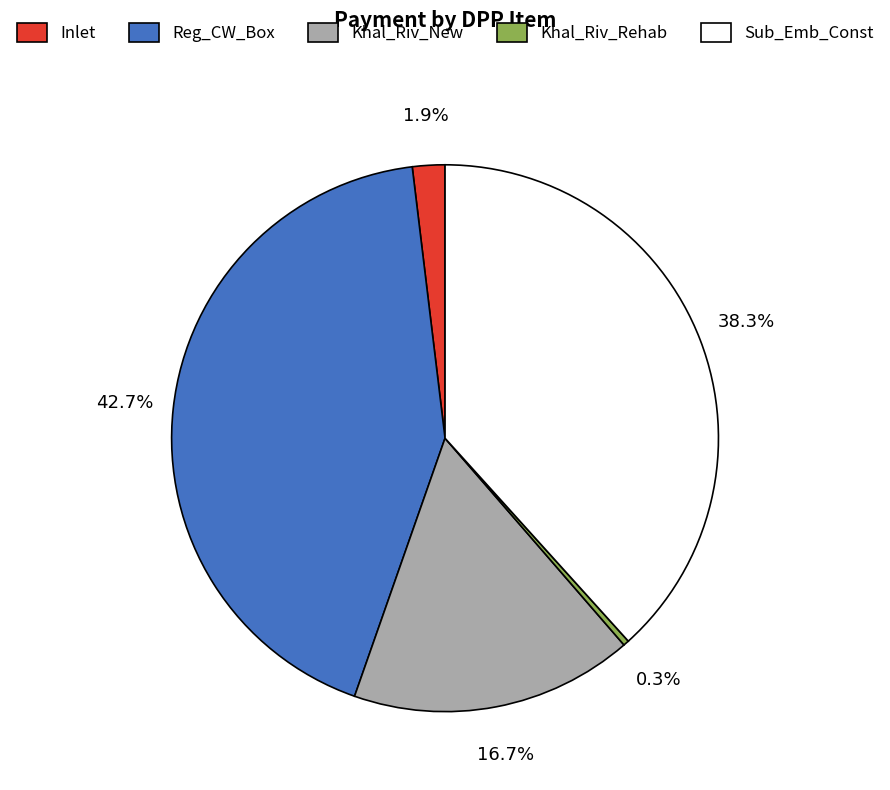

Is there any slice that represents more than half of the pie?

No